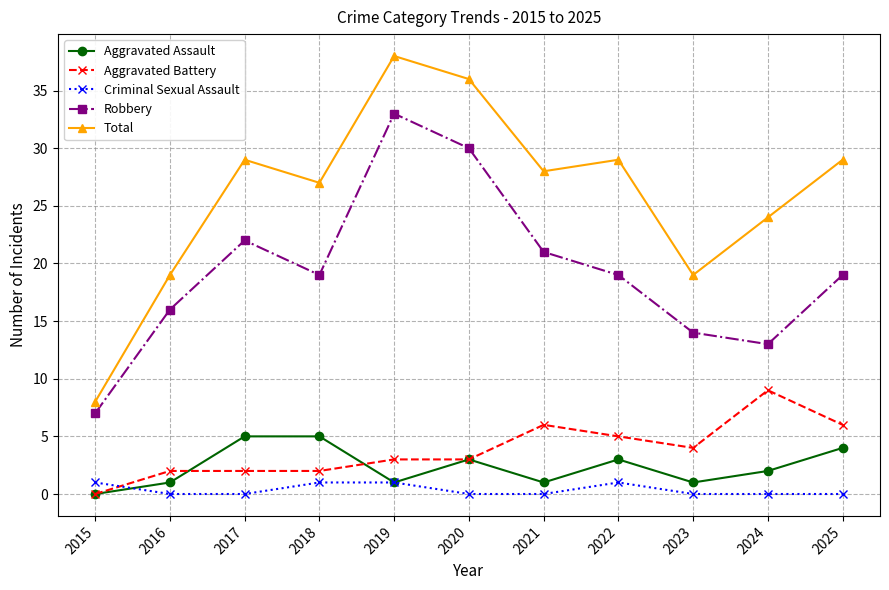

True or false: Total has more than 0 points higher than both neighbors.

True